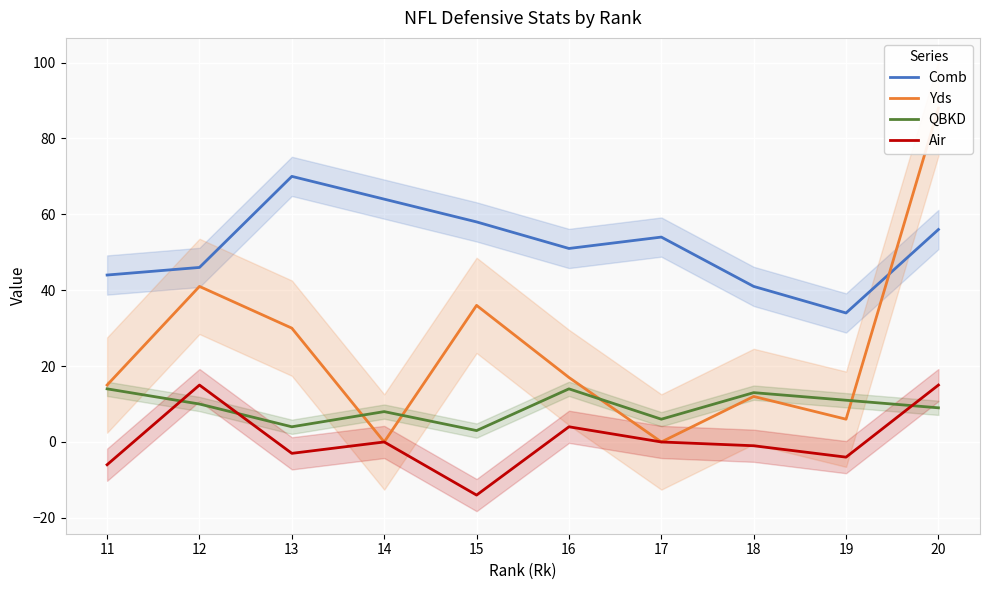

At 20, list the series in order from smallest to largest.

QBKD, Air, Comb, Yds